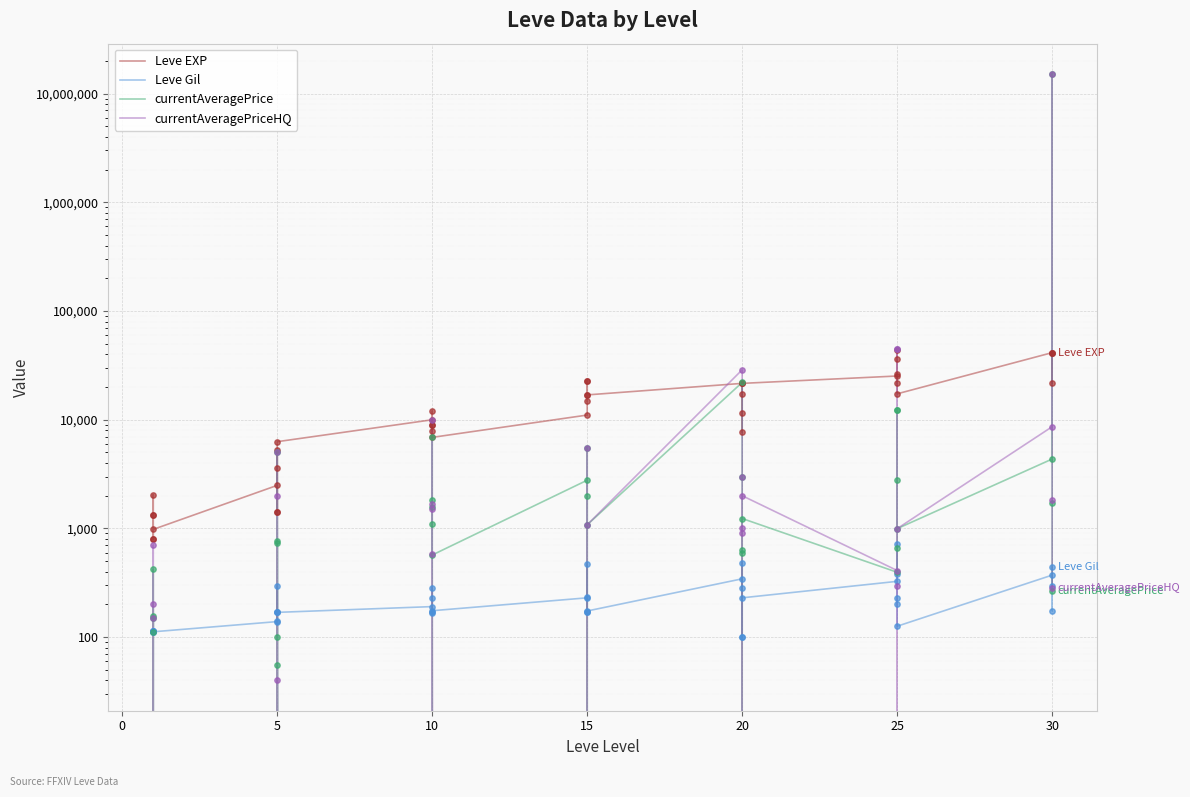

At how many categories does at least one series exceed 3399800?

1